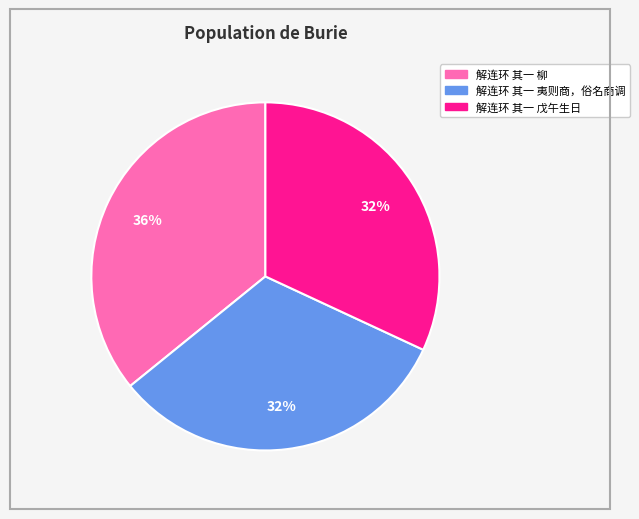

Is 解连环 其一 夷则商，俗名商调 the majority of the pie?

No